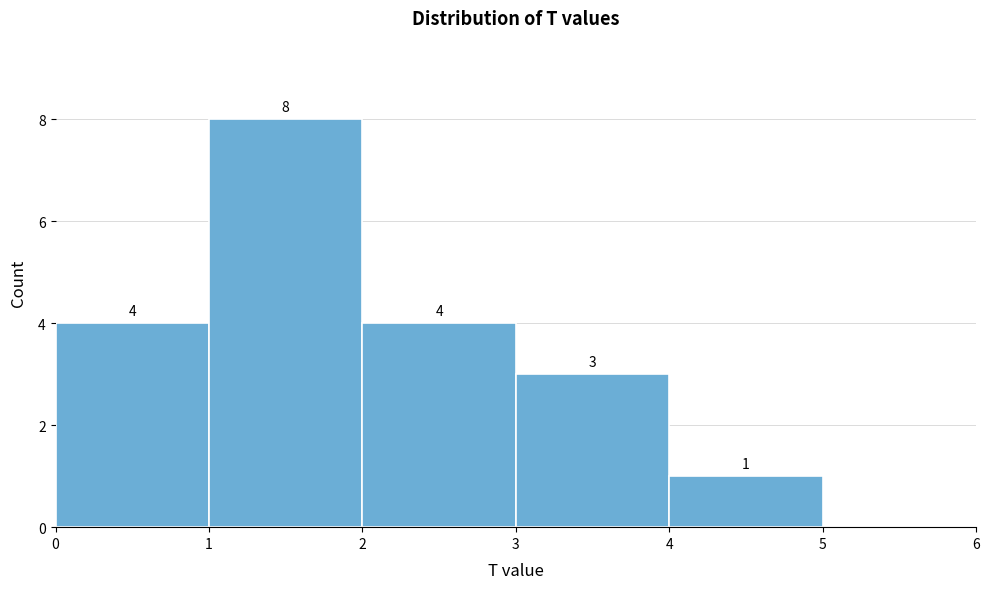

Which range on the x-axis has the tallest bar?

1 to 2